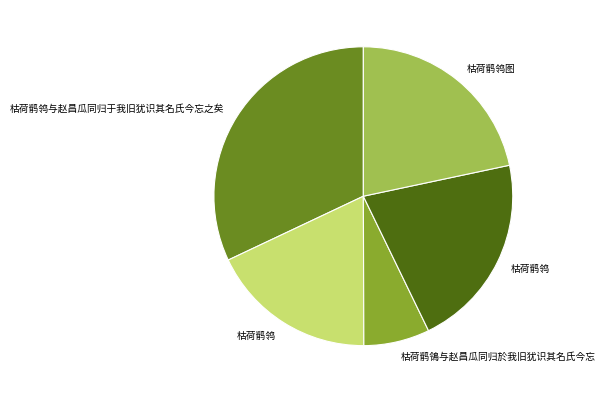

Does any single category account for the majority?

No